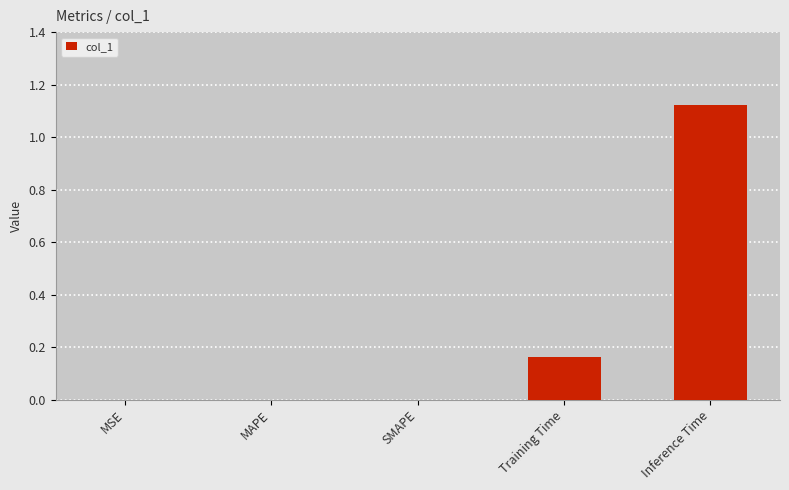

The chart shows a value of 0.5 at MAPE. True or false?

False